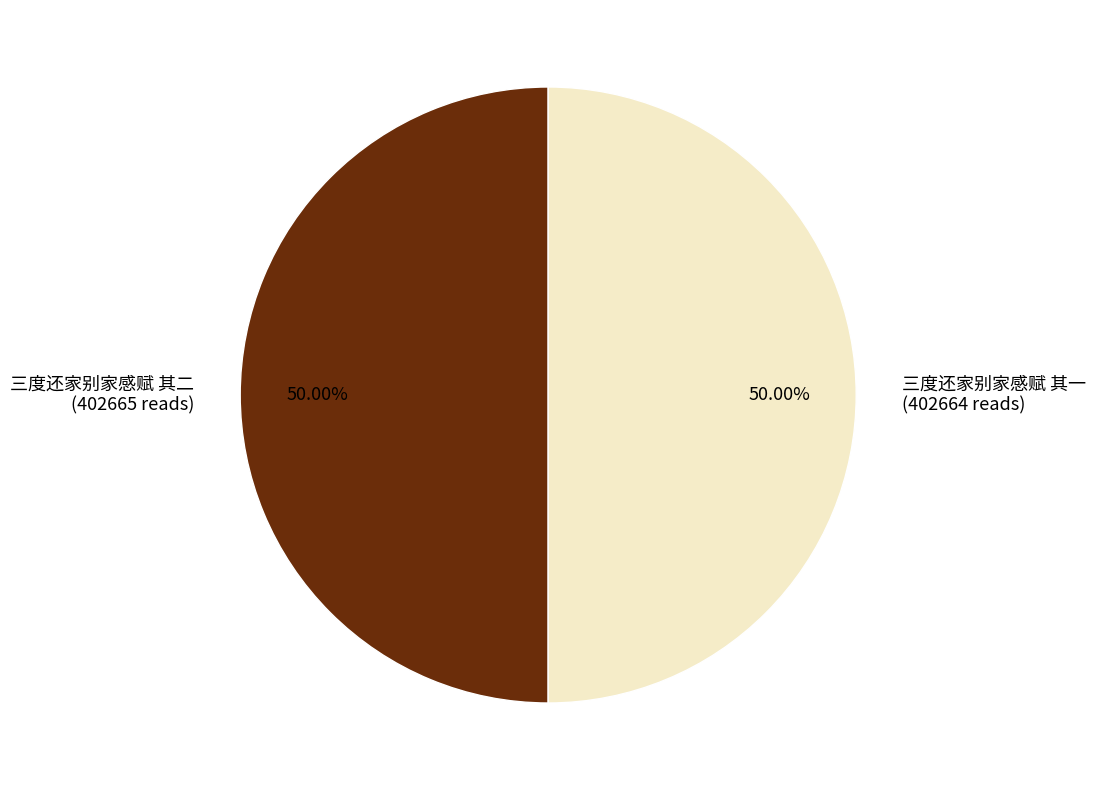

What is the total percentage of 三度还家别家感赋 其一 and 三度还家别家感赋 其二?

100.0%